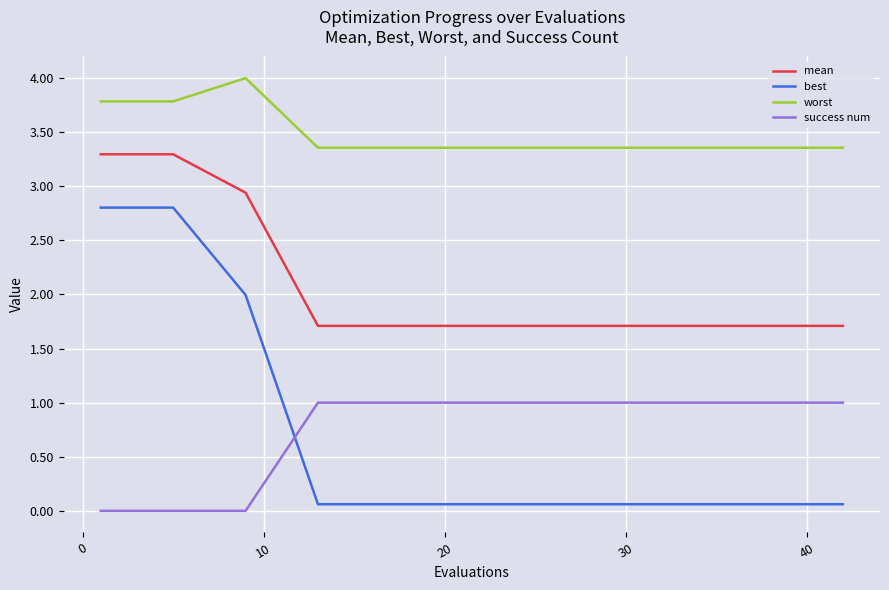

Reading right to left, list all the values displayed in this chart.

mean: 1.7	1.7	1.7	1.7	1.7	1.7	1.7	1.7	1.7	1.7	1.7	1.7	2.9	3.3	3.3
best: 0.1	0.1	0.1	0.1	0.1	0.1	0.1	0.1	0.1	0.1	0.1	0.1	2.0	2.8	2.8
worst: 3.4	3.4	3.4	3.4	3.4	3.4	3.4	3.4	3.4	3.4	3.4	3.4	4.0	3.8	3.8
success num: 1.0	1.0	1.0	1.0	1.0	1.0	1.0	1.0	1.0	1.0	1.0	1.0	0.0	0.0	0.0